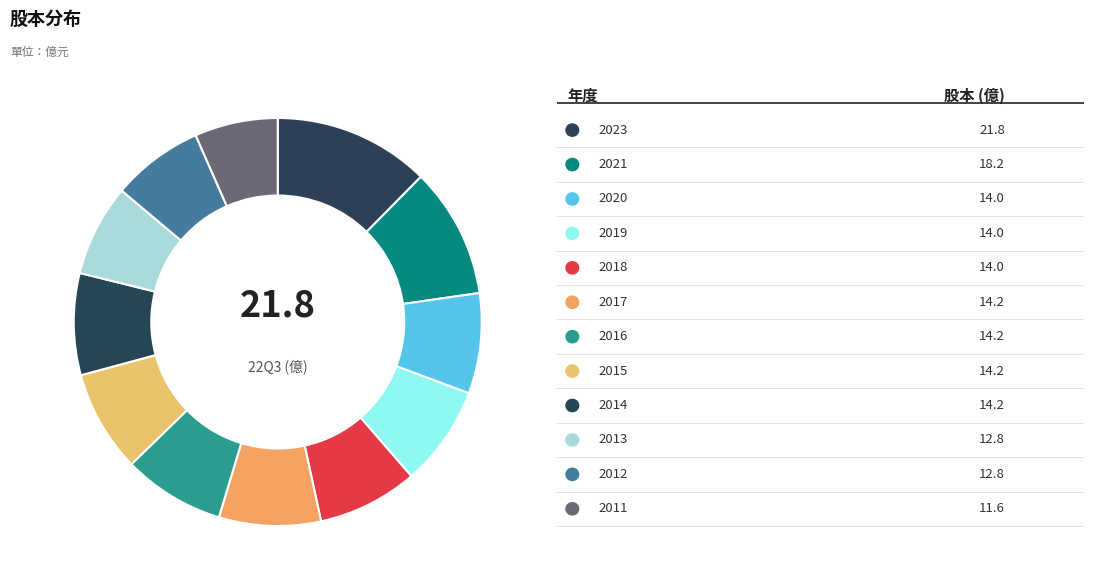

To the nearest percent, what is the average slice percentage?

8%